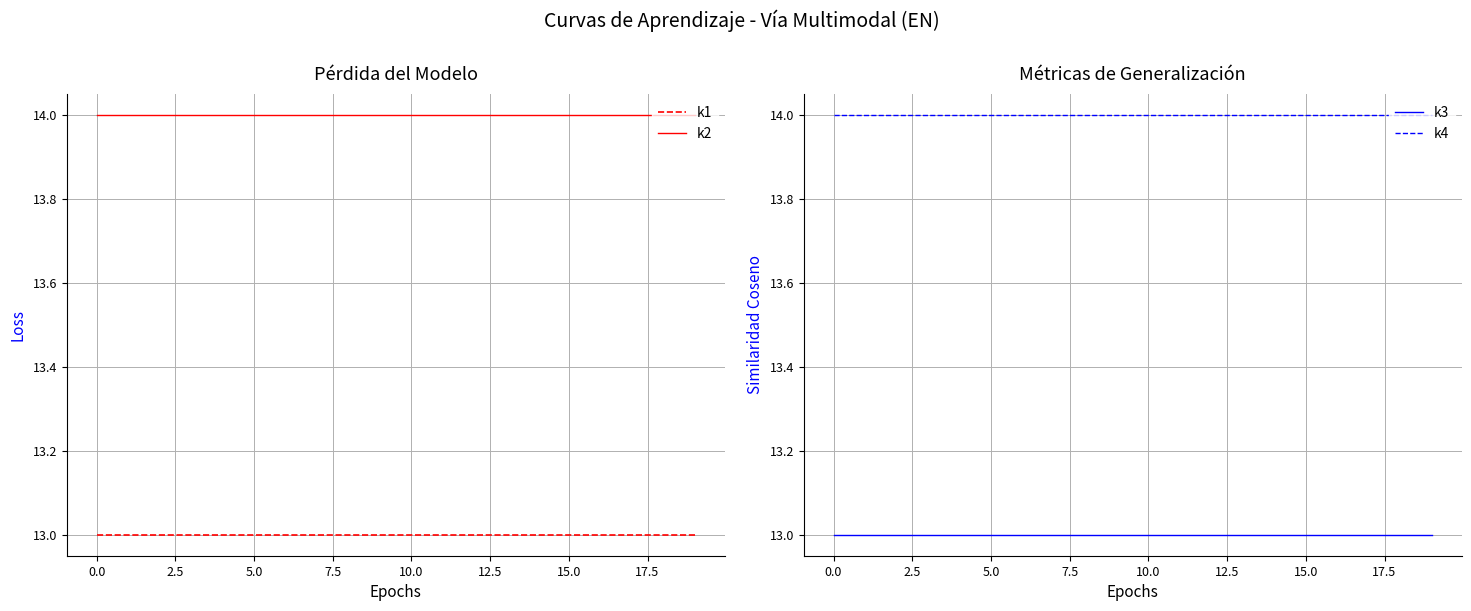

List the series in order of their peak value, lowest first.

k1, k3, k2, k4